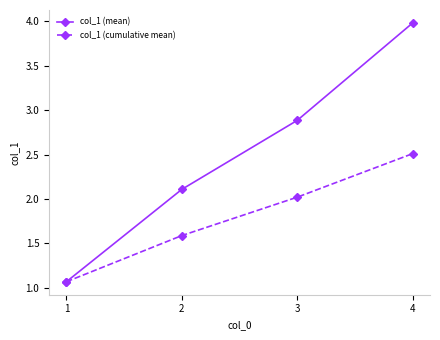

What are all the series names shown in the legend?

col_1 (mean), col_1 (cumulative mean)